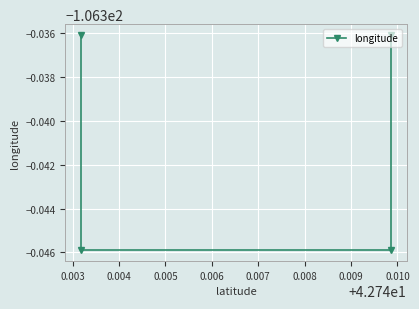

What value does the data have at 0.004?

-106.3